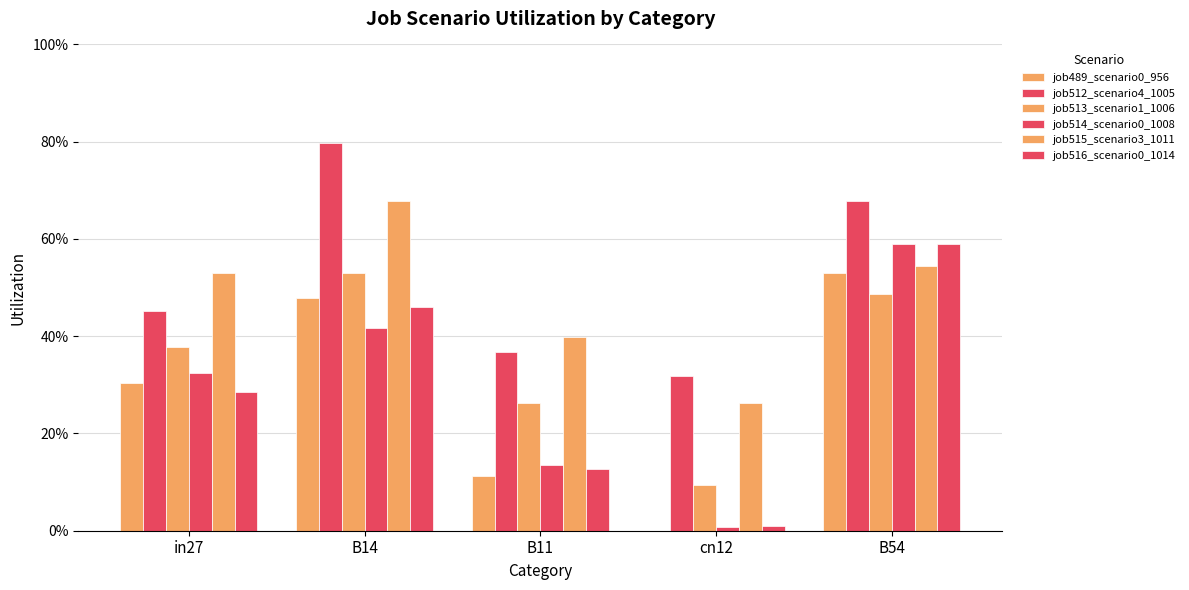

Are the bars horizontal?

No